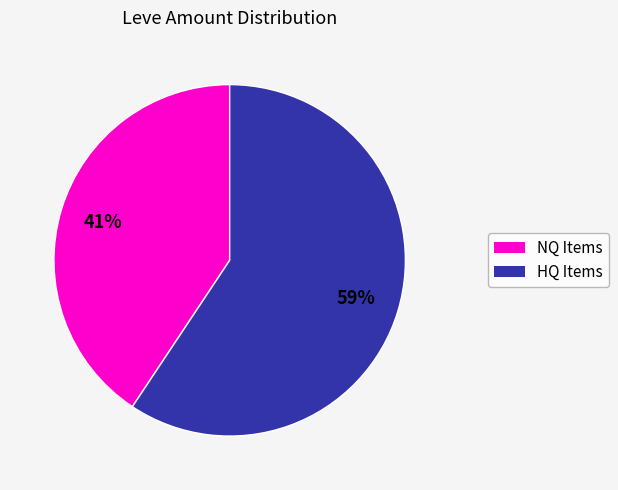

To the nearest percent, what is the average slice percentage?

50%